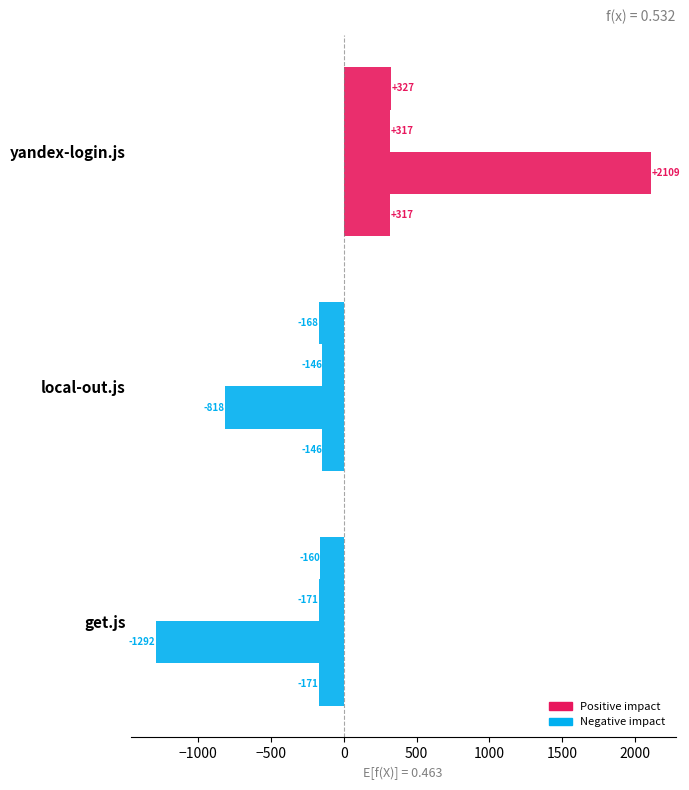

How many series are shown in this chart?

4